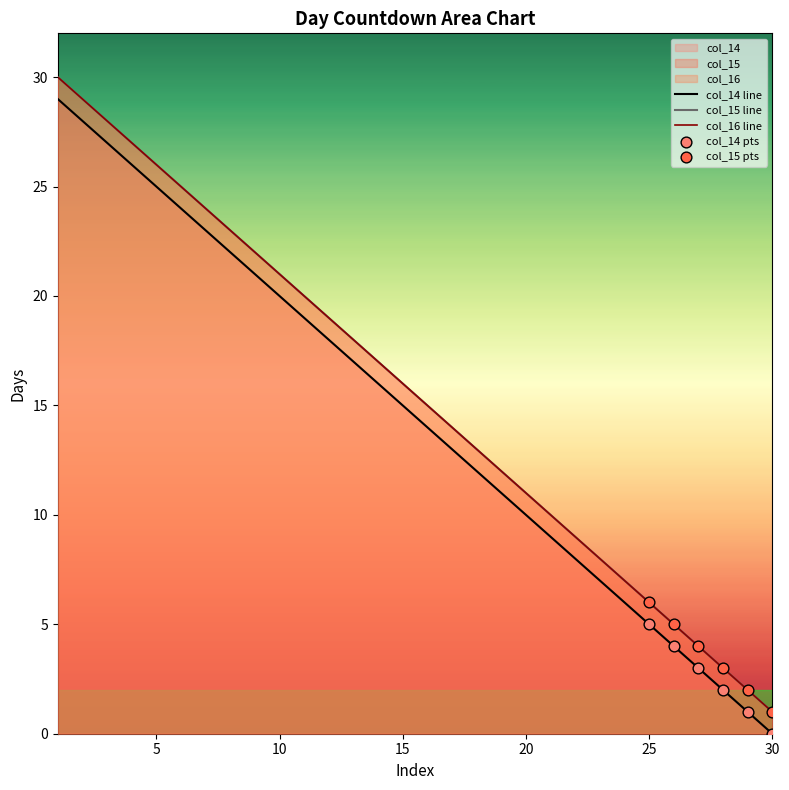

Is the value of col_15 at 17 greater than the value of col_16 at 27?

Yes